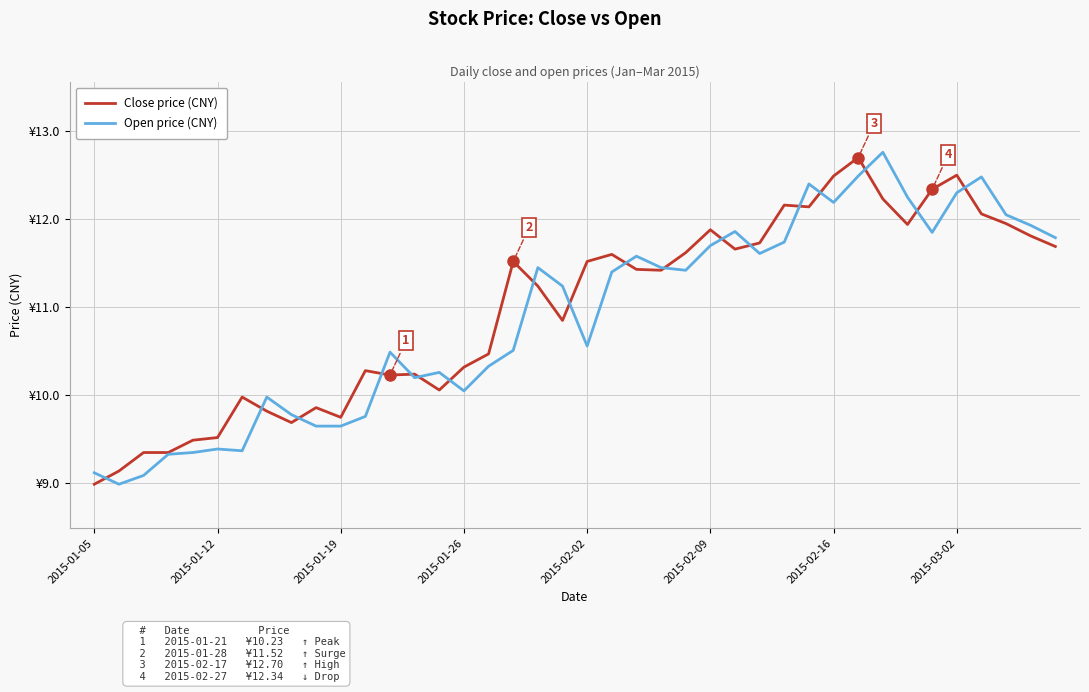

Reading left to right, extract all data points from this chart.

Close price (CNY): 9.0	9.1	9.3	9.3	9.5	9.5	10.0	9.8	9.7	9.9	9.8	10.3	10.2	10.2	10.1	10.3	10.5	11.5	11.2	10.8	11.5	11.6	11.4	11.4	11.6	11.9	11.7	11.7	12.2	12.1	12.5	12.7	12.2	11.9	12.3	12.5	12.1	11.9	11.8	11.7
Open price (CNY): 9.1	9.0	9.1	9.3	9.3	9.4	9.4	10.0	9.8	9.7	9.7	9.8	10.5	10.2	10.3	10.1	10.3	10.5	11.4	11.2	10.6	11.4	11.6	11.4	11.4	11.7	11.9	11.6	11.7	12.4	12.2	12.5	12.8	12.2	11.8	12.3	12.5	12.1	11.9	11.8